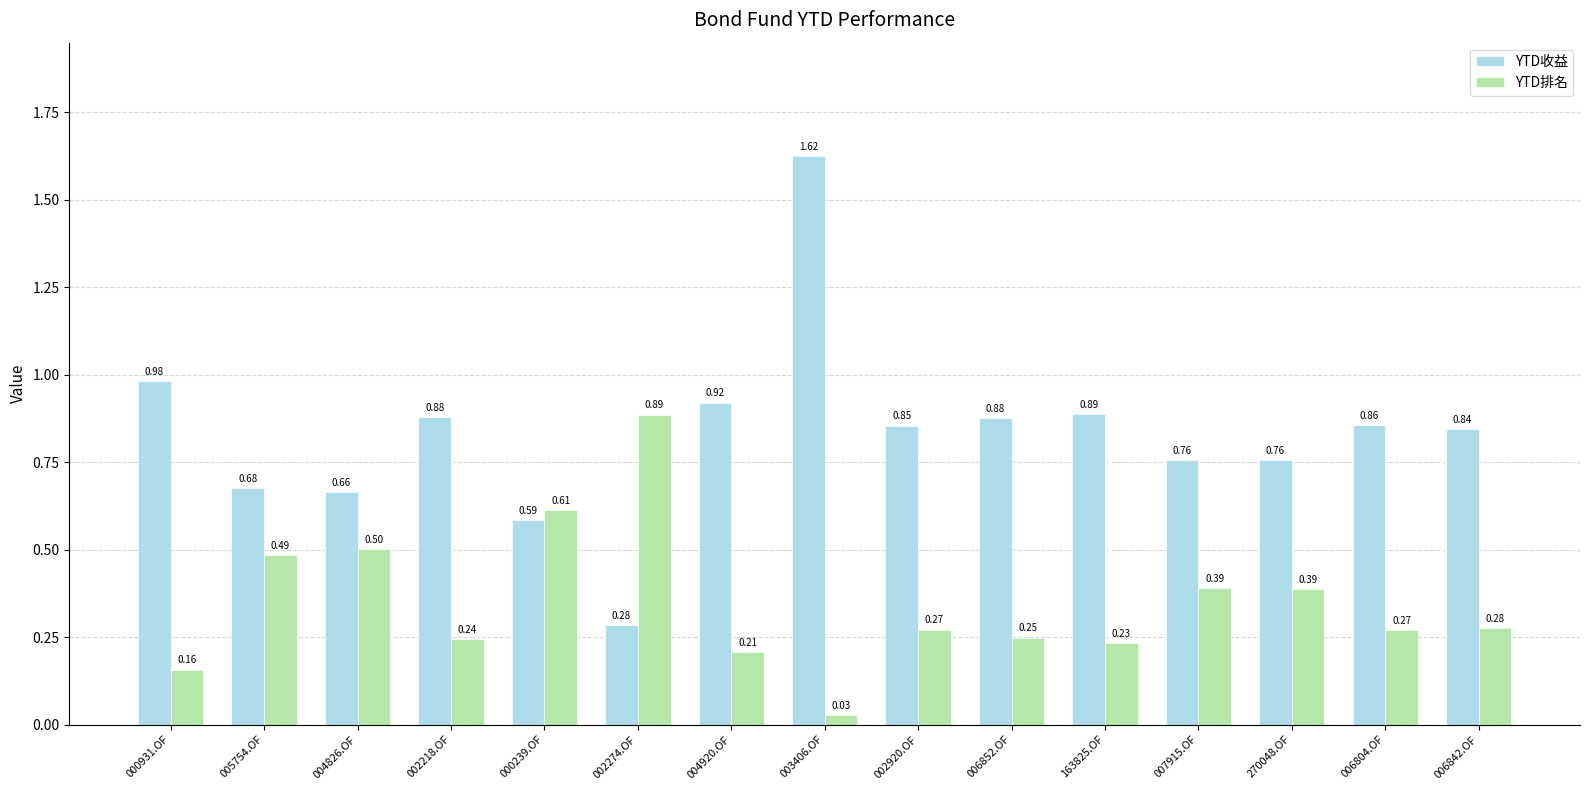

What is the sum of all YTD排名 values?

5.2